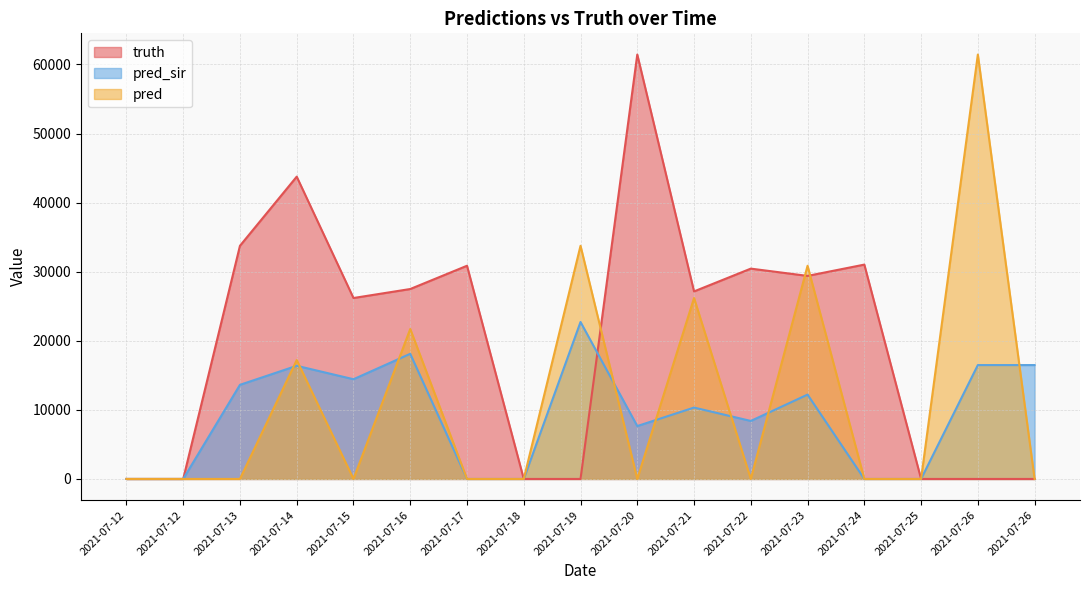

Does the chart display data point markers on the line(s)?

No